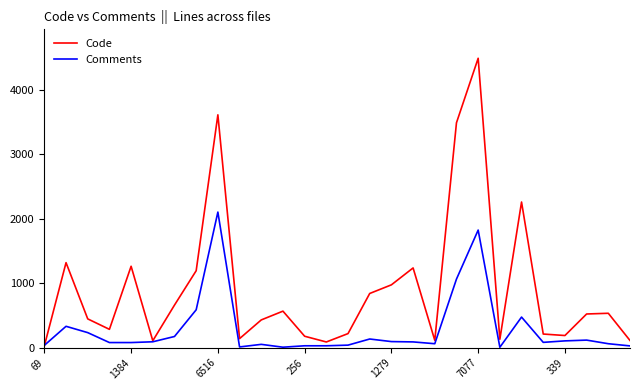

How many distinct data groups are displayed?

2